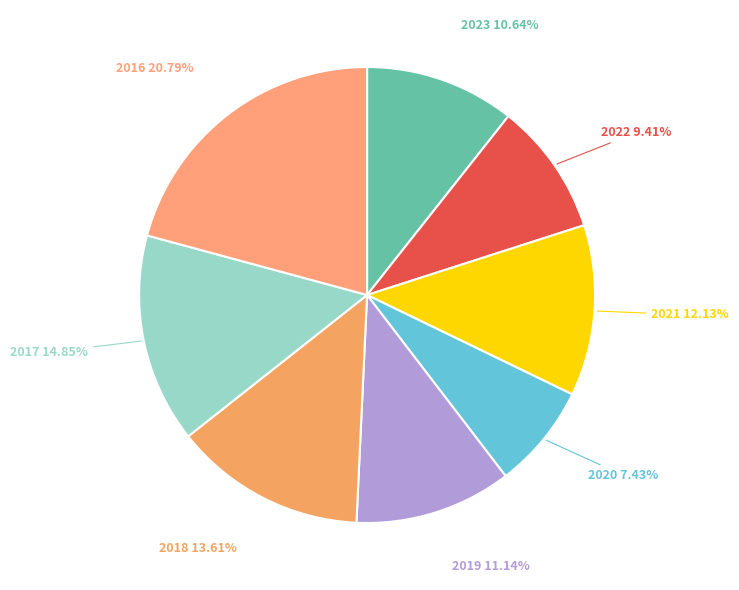

Which category has the biggest portion of the pie?

2016